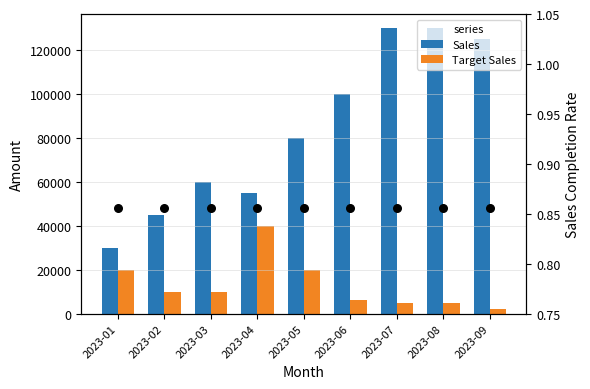

Which series has the widest spread of Y values?

Sales